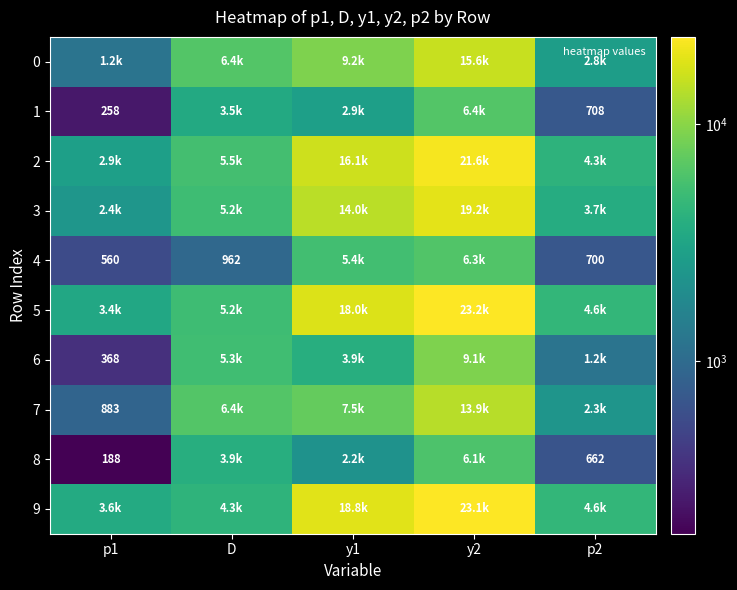

Rank the series by their maximum value, from highest to lowest.

5, 9, 2, 3, 0, 7, 6, 1, 4, 8